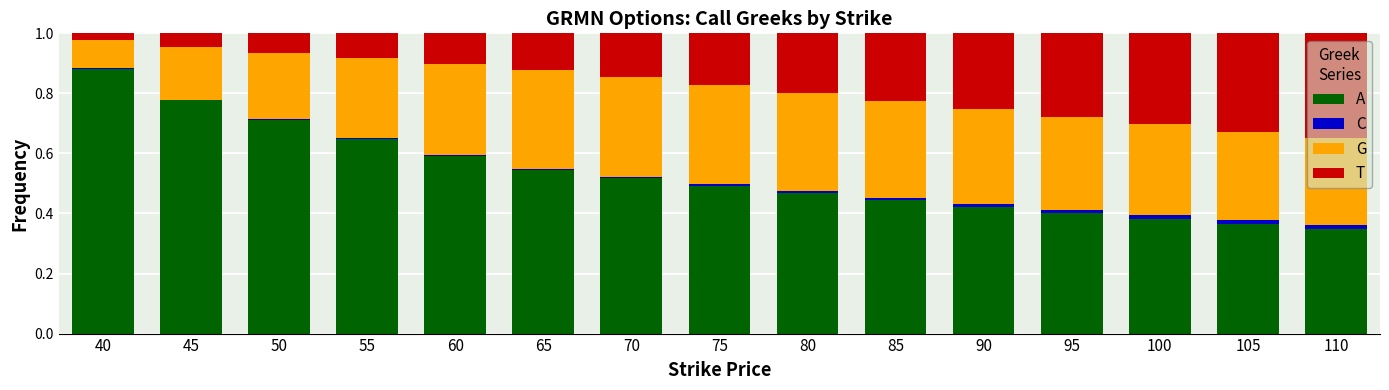

What are all the series names shown in the legend?

A, C, G, T